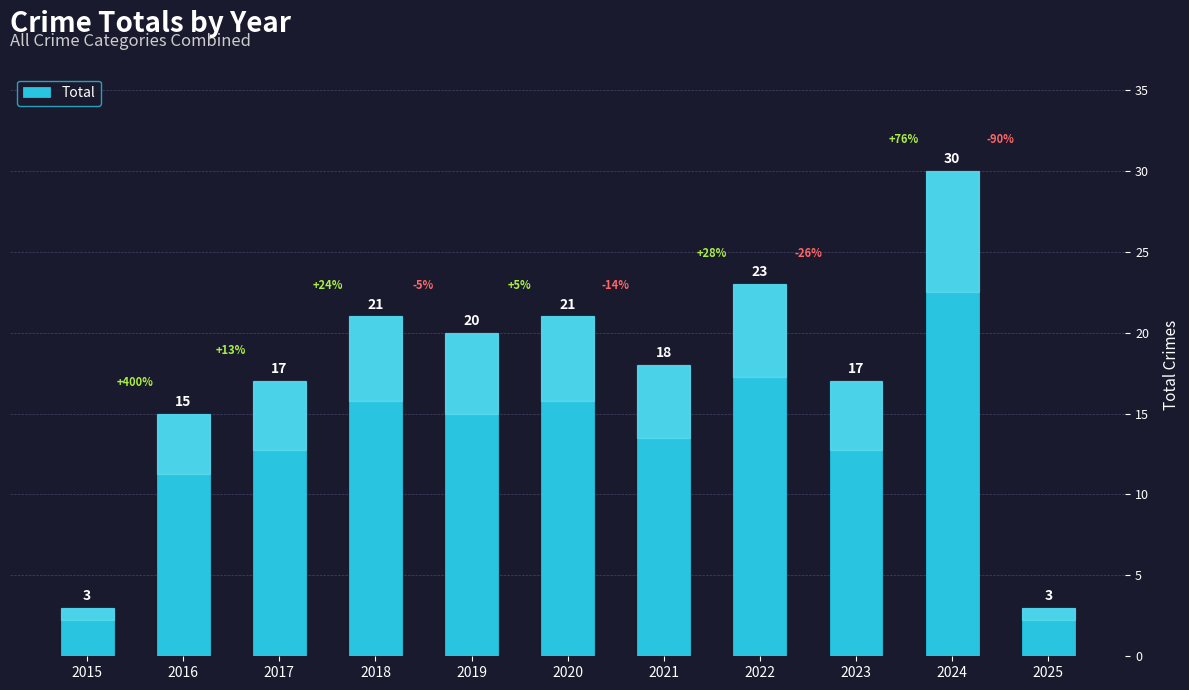

What is the average value?

17